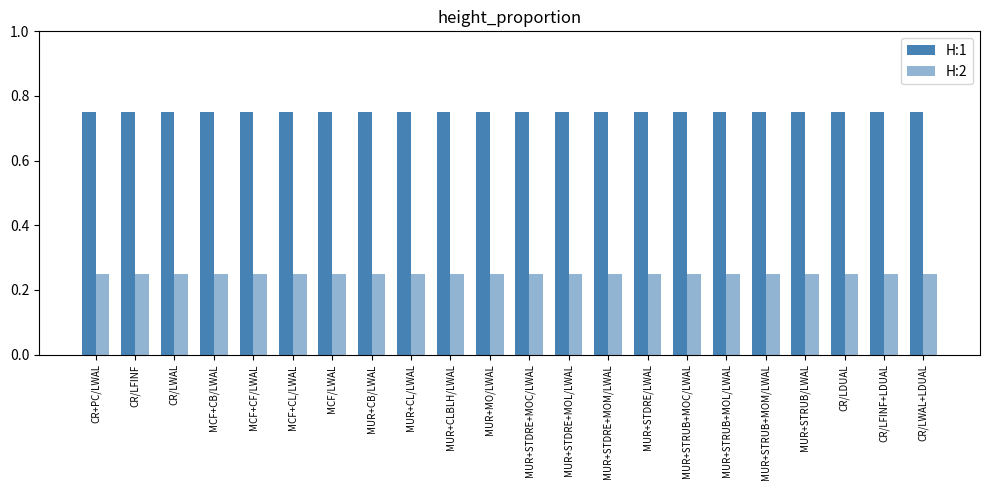

How many data points does each series have?

22